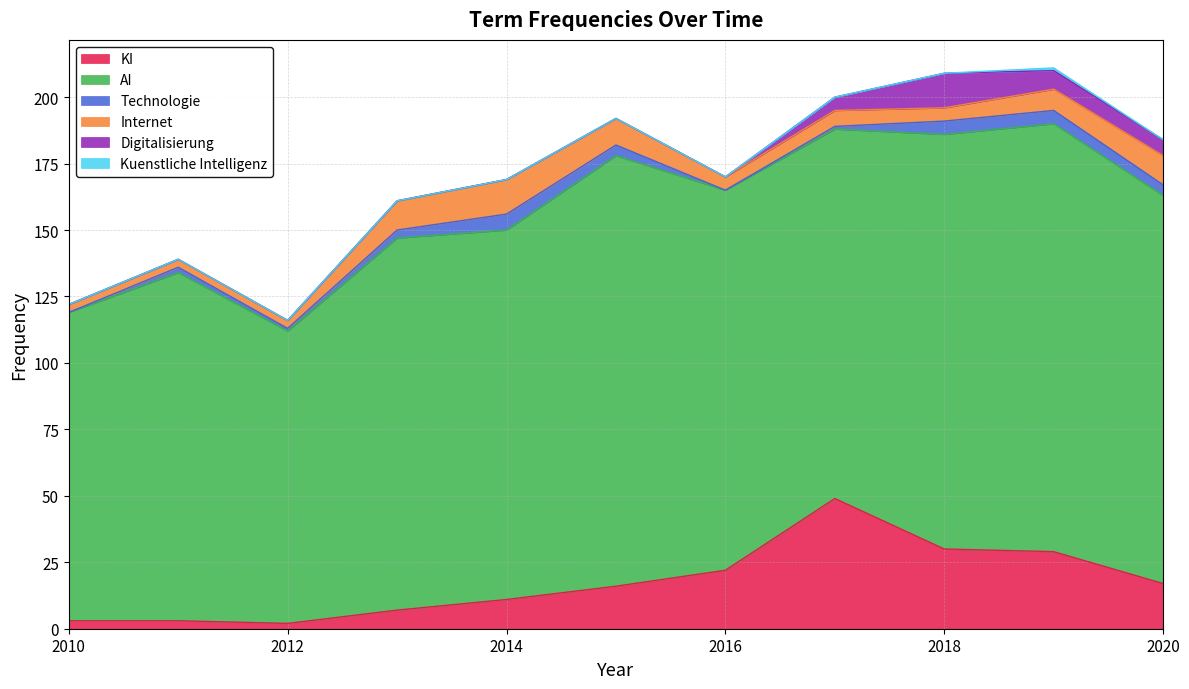

True or false: Technologie and Internet intersect in this chart.

False